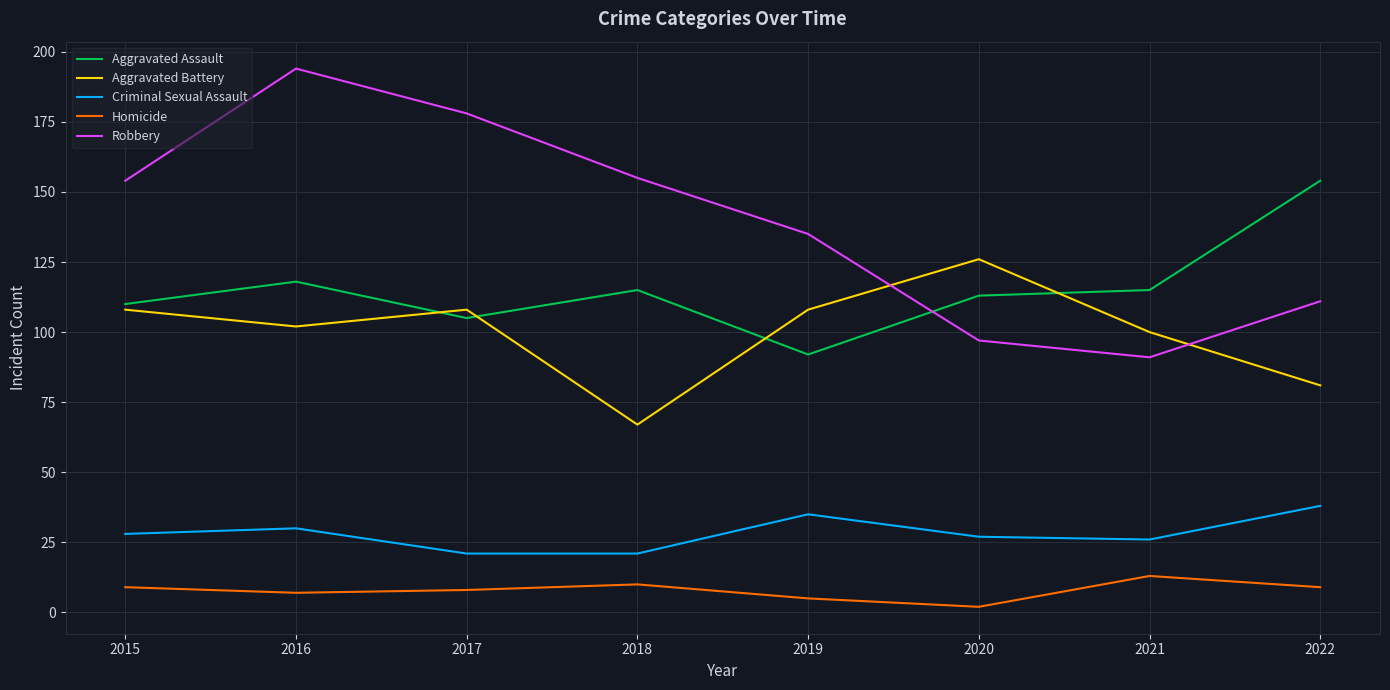

Is the value of Aggravated Assault at 2017 greater than the value of Robbery at 2018?

No